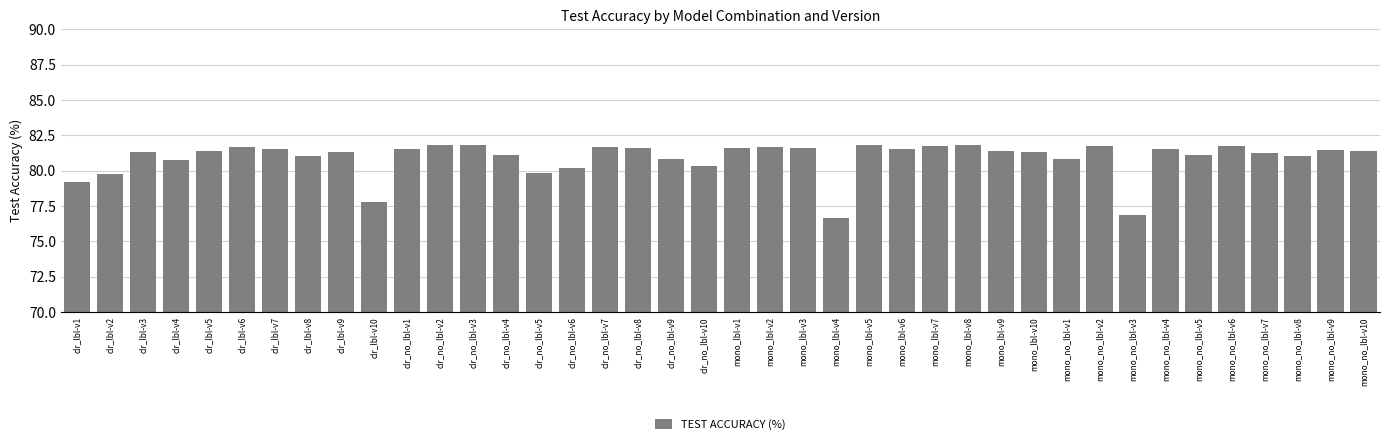

True or false: the data shows 41.4 at clr_lbl-v10.

False